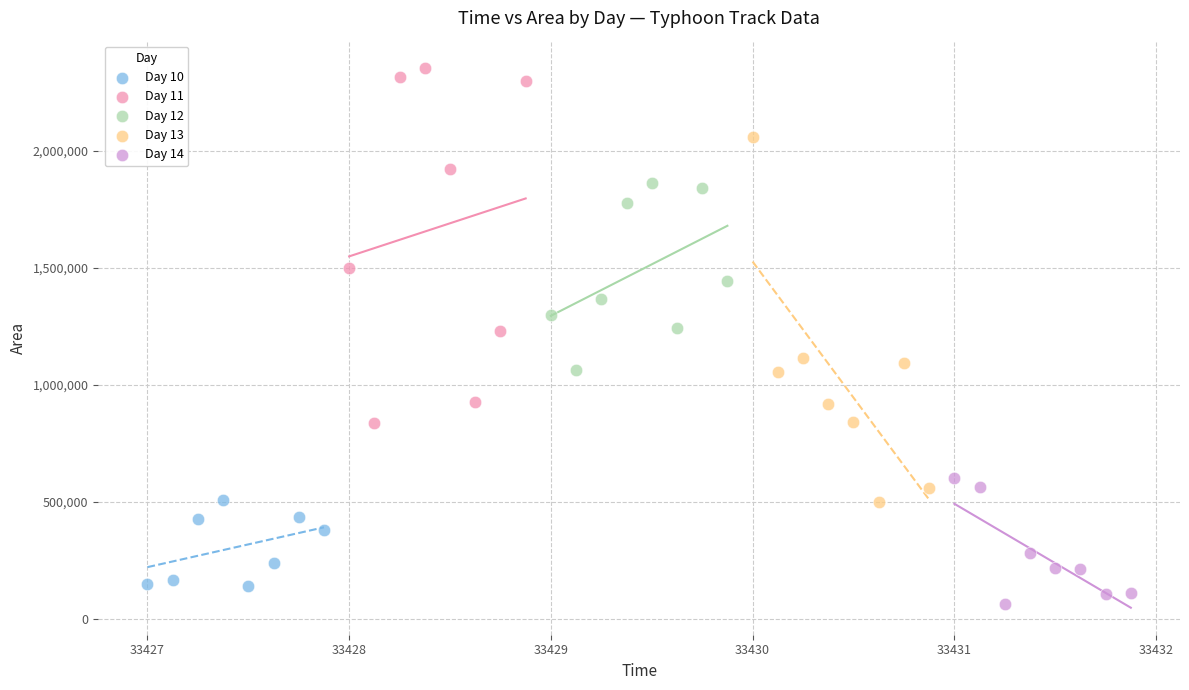

What are all the series names shown in the legend?

Day 10, Day 11, Day 12, Day 13, Day 14